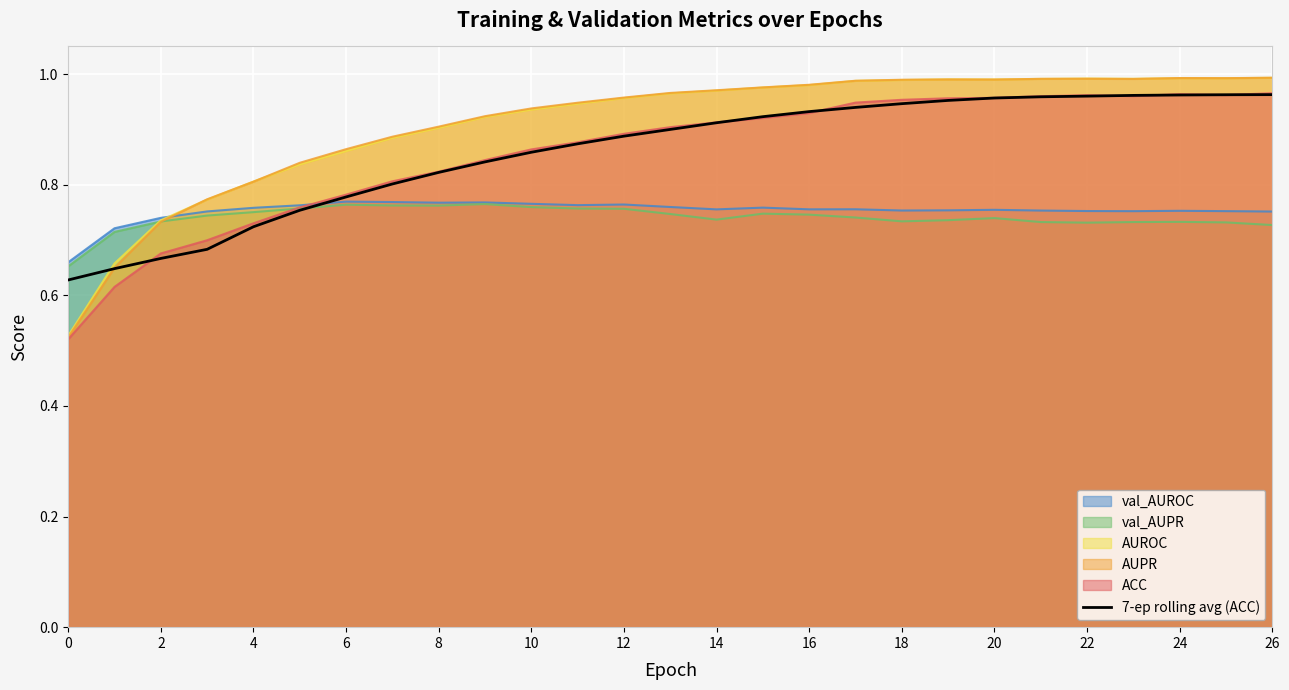

True or false: there are more than 0 points higher than both neighbors.

False